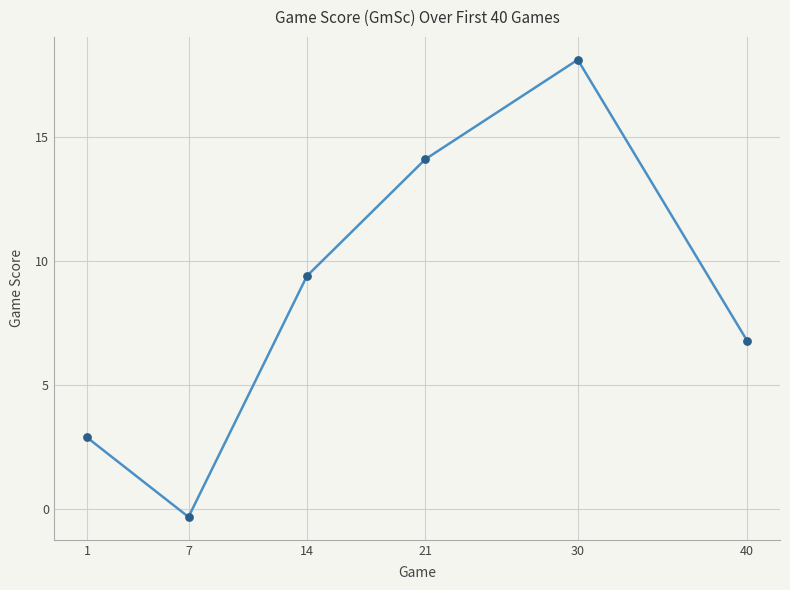

Which has a higher value, 30 or 21?

30